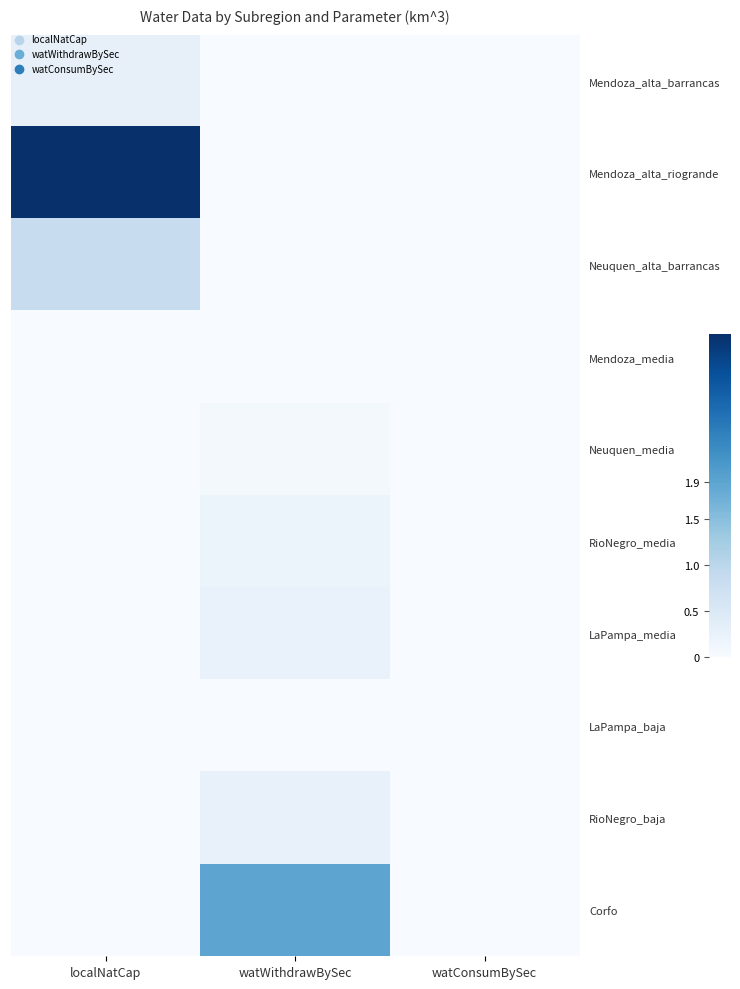

Which category has the highest value in the Neuquen_media series?

watWithdrawBySec